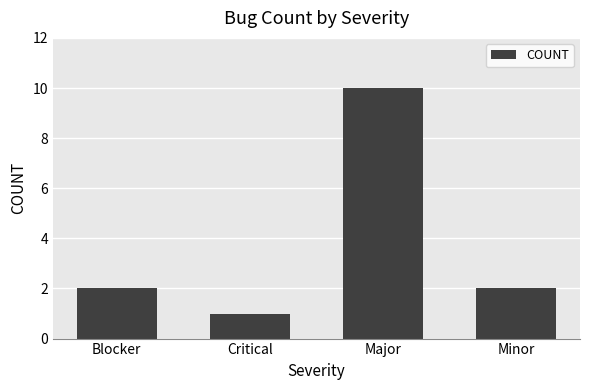

Reading left to right, extract all data points from this chart.

Blocker=2	Critical=1	Major=10	Minor=2